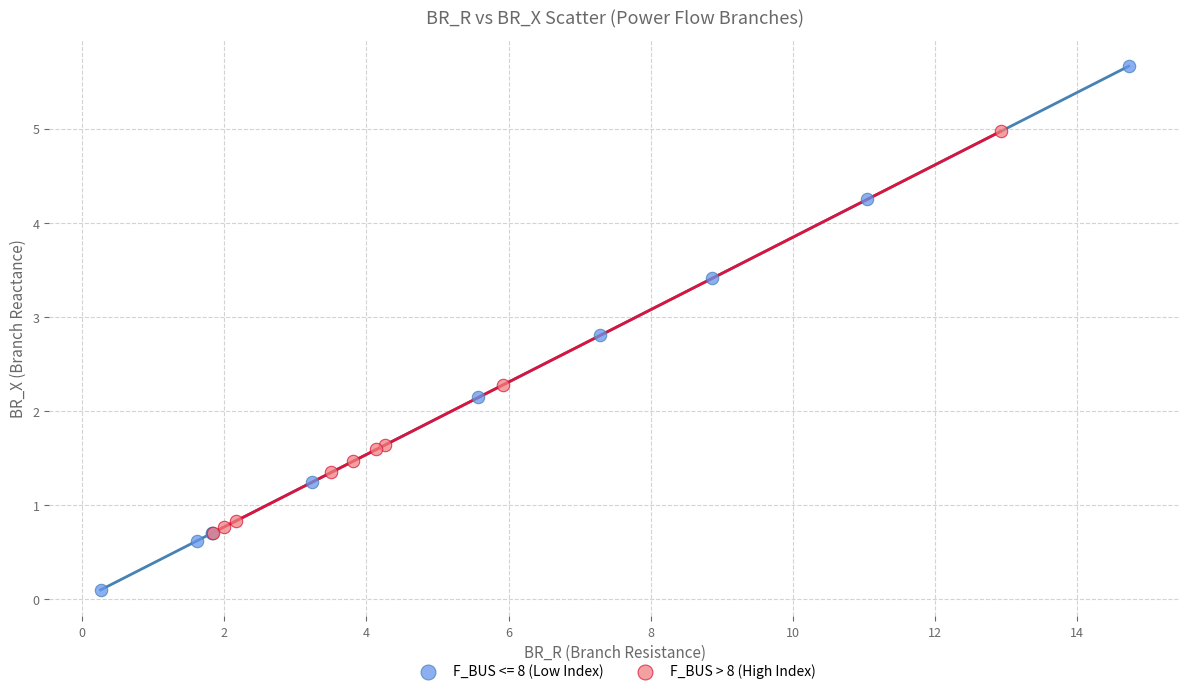

Which series contains the lowest Y value?

F_BUS <= 8 (Low Index)